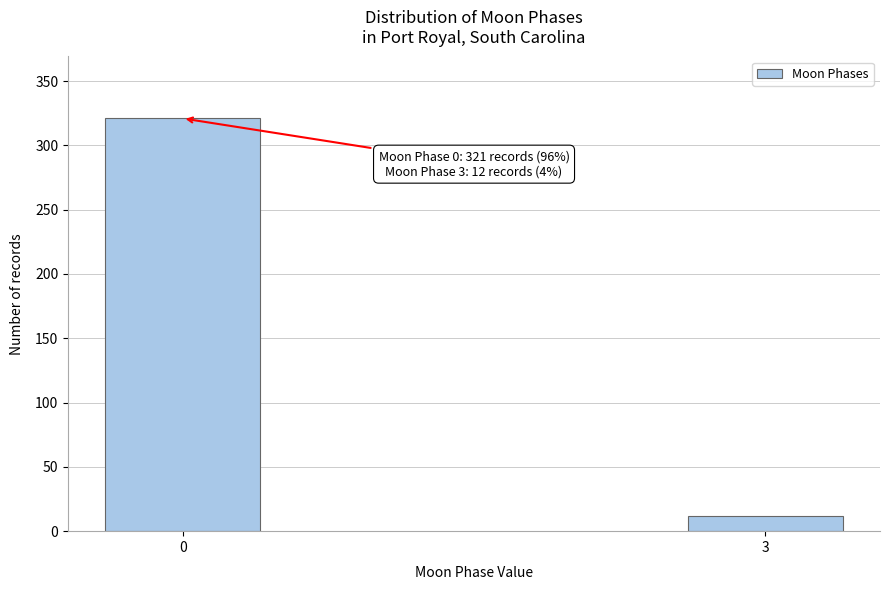

Reading left to right, extract all data points from this chart.

321	12